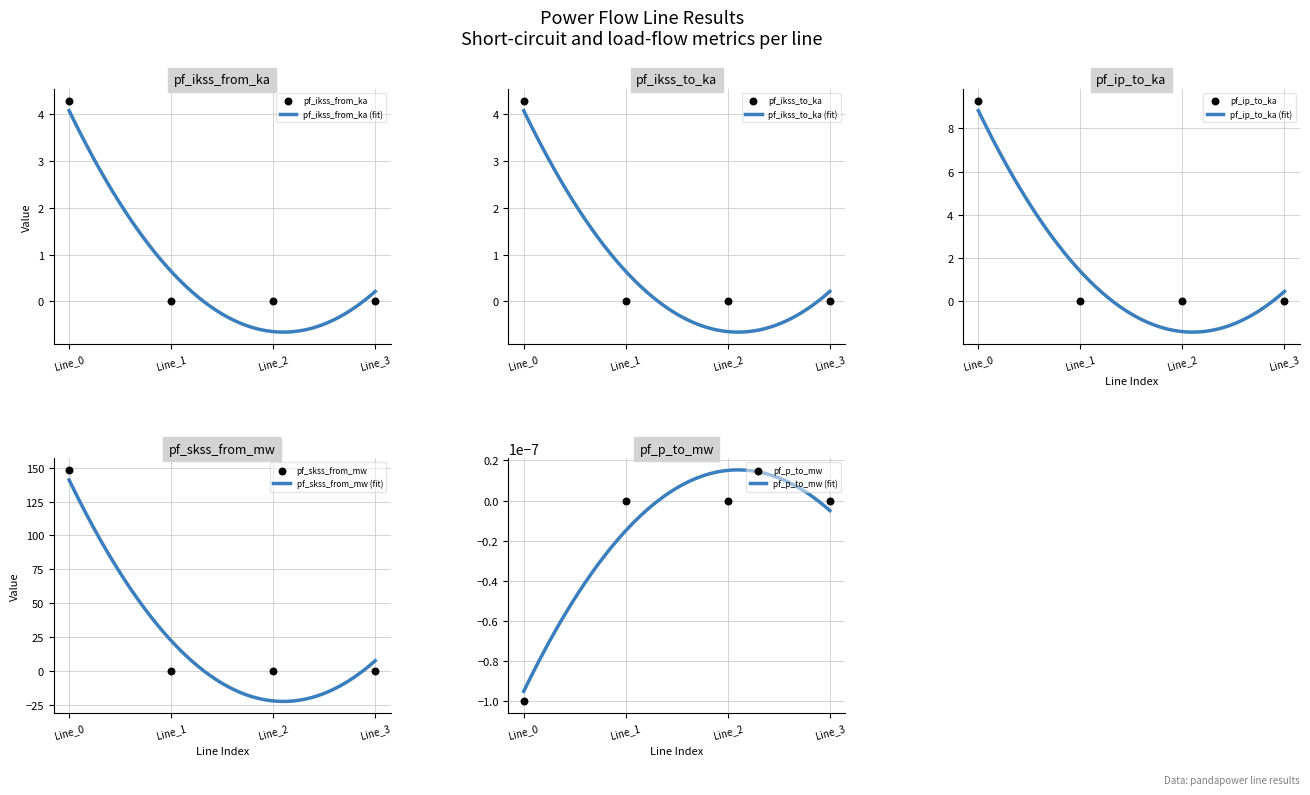

At how many categories does at least one series exceed 27?

1